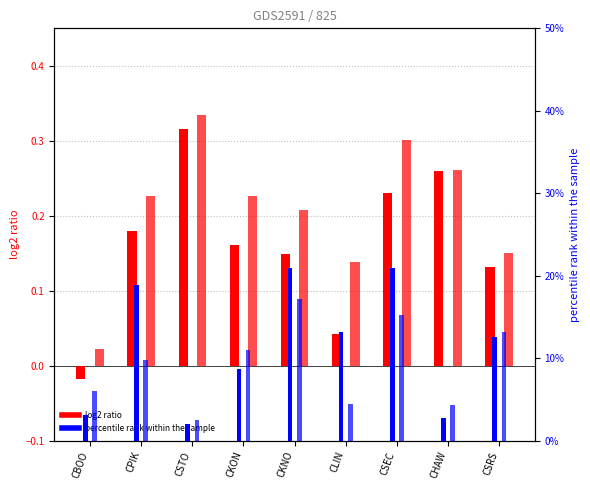

The value of 0 (log2 ratio) at CSTO is 0.2. True or false?

False